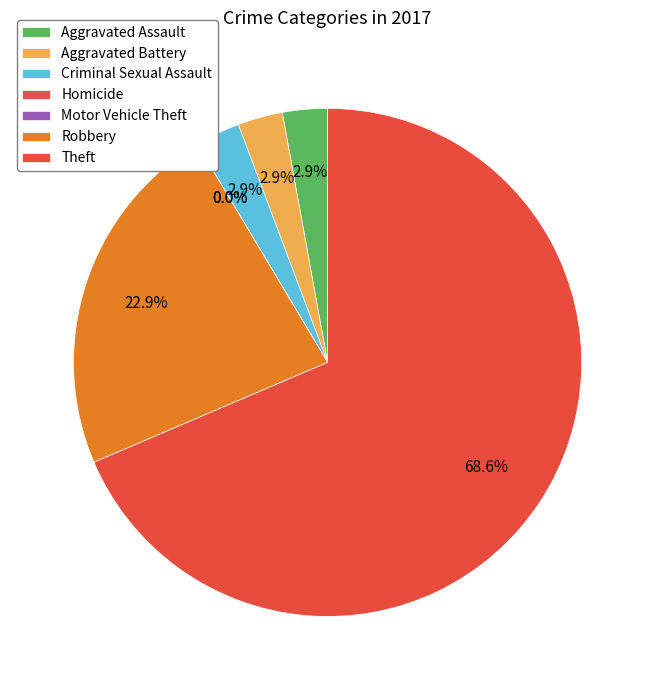

What is the largest slice in the pie chart?

Theft